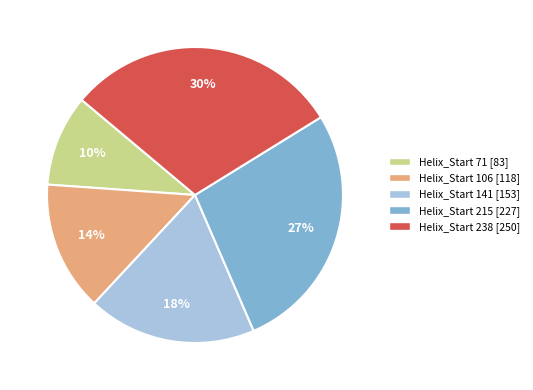

Is there a majority slice in this chart?

No